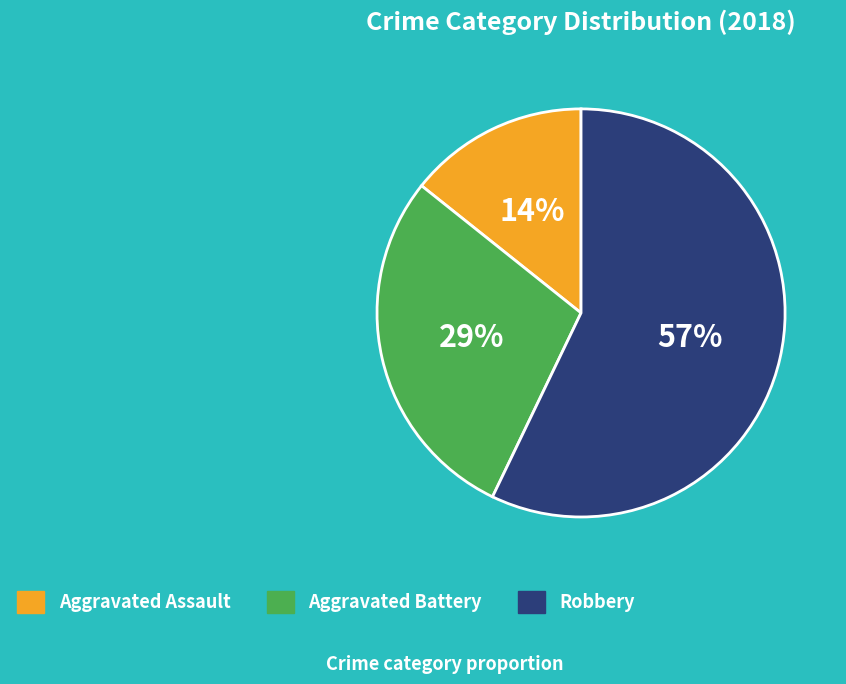

The Robbery slice represents 43% of the pie. True or false?

False